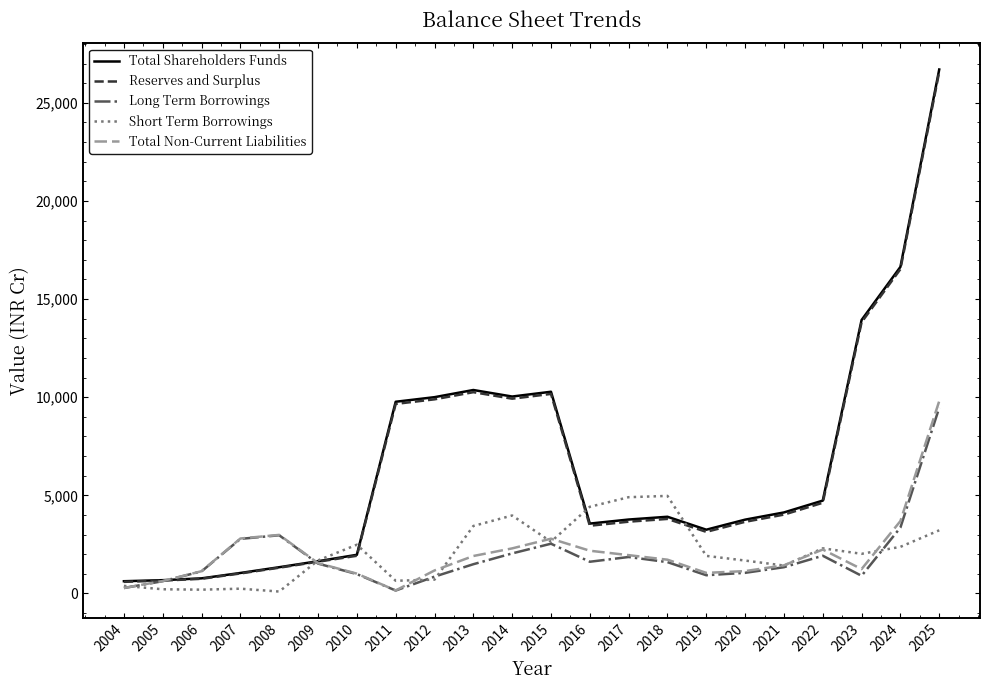

What is the difference between the maximum and second lowest values in the Long Term Borrowings series?

9185.7